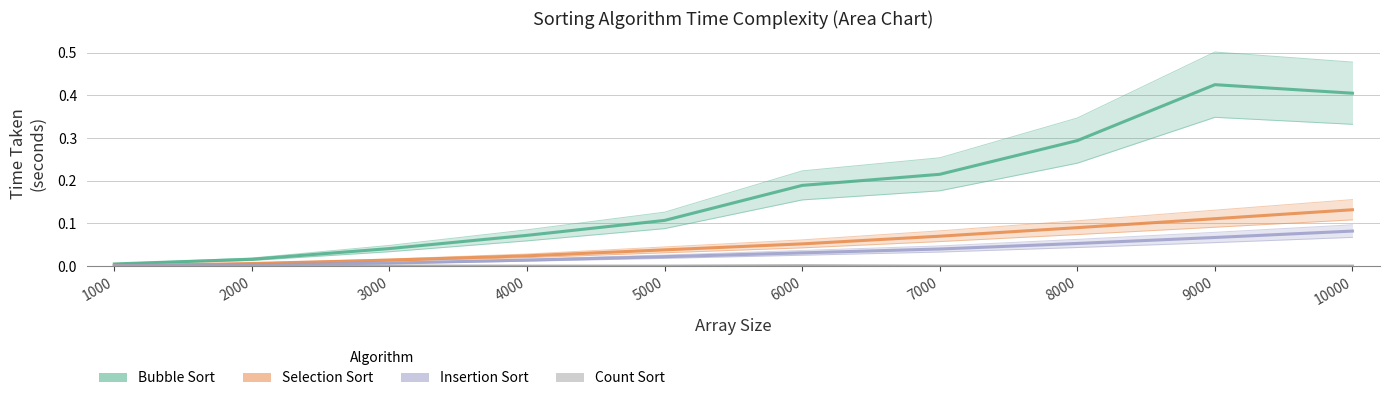

At 7000, list the series in order from smallest to largest.

Count Sort, Insertion Sort, Selection Sort, Bubble Sort